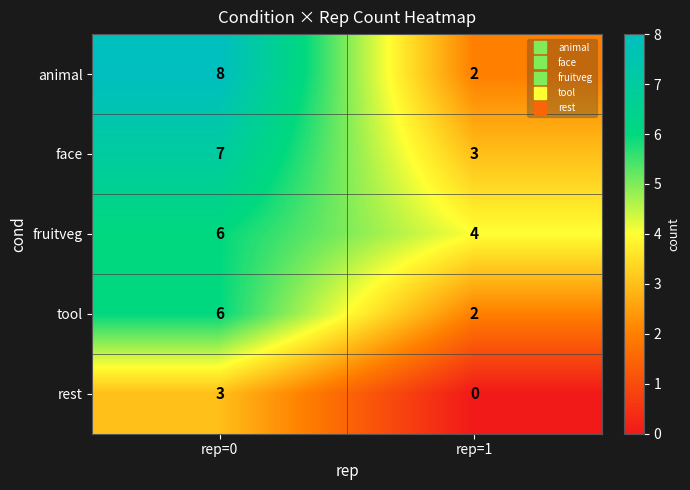

Reading left to right, list all the values displayed in this chart.

animal: 8	2
face: 7	3
fruitveg: 6	4
tool: 6	2
rest: 3	0